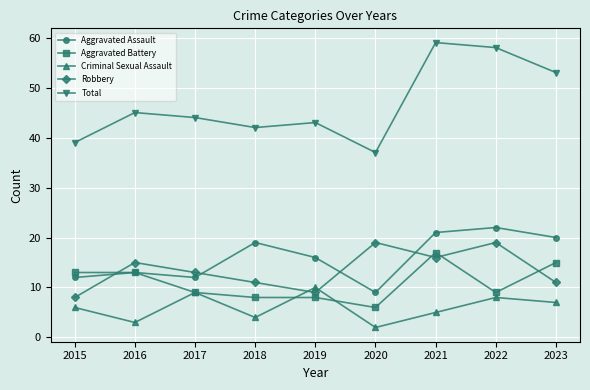

Reading left to right, transcribe all the data shown in this chart.

Aggravated Assault: 12	13	12	19	16	9	21	22	20
Aggravated Battery: 13	13	9	8	8	6	17	9	15
Criminal Sexual Assault: 6	3	9	4	10	2	5	8	7
Robbery: 8	15	13	11	9	19	16	19	11
Total: 39	45	44	42	43	37	59	58	53